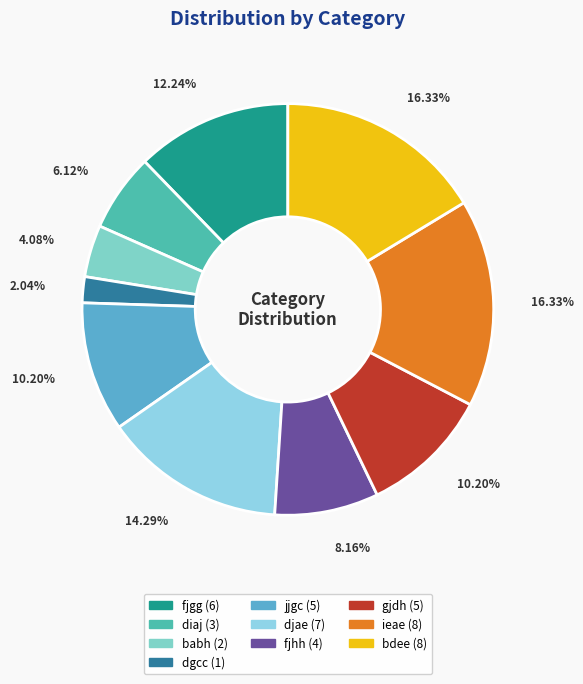

Combined, do diaj and fjhh account for over 50%?

No